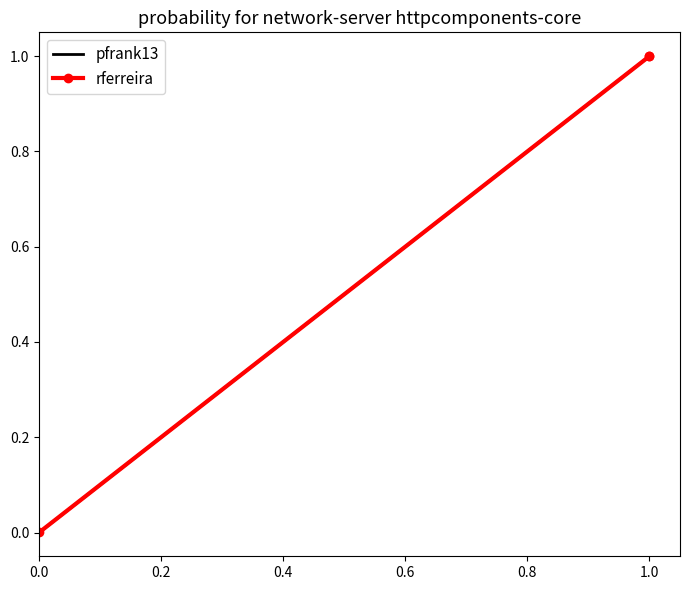

Between 0.4 and 0.0, which is larger?

0.4